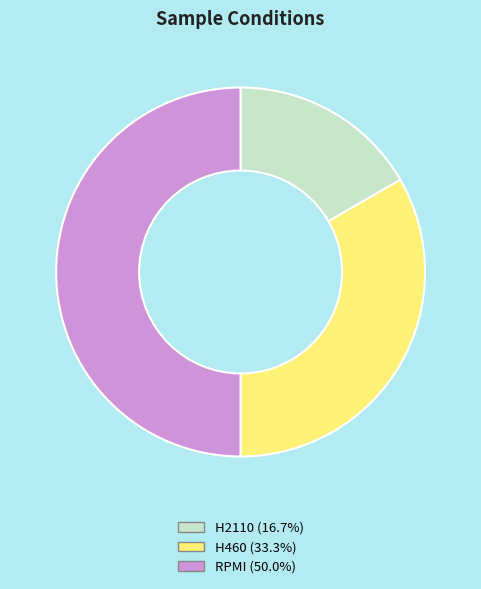

Rank the categories by value from lowest to highest.

H2110, H460, RPMI